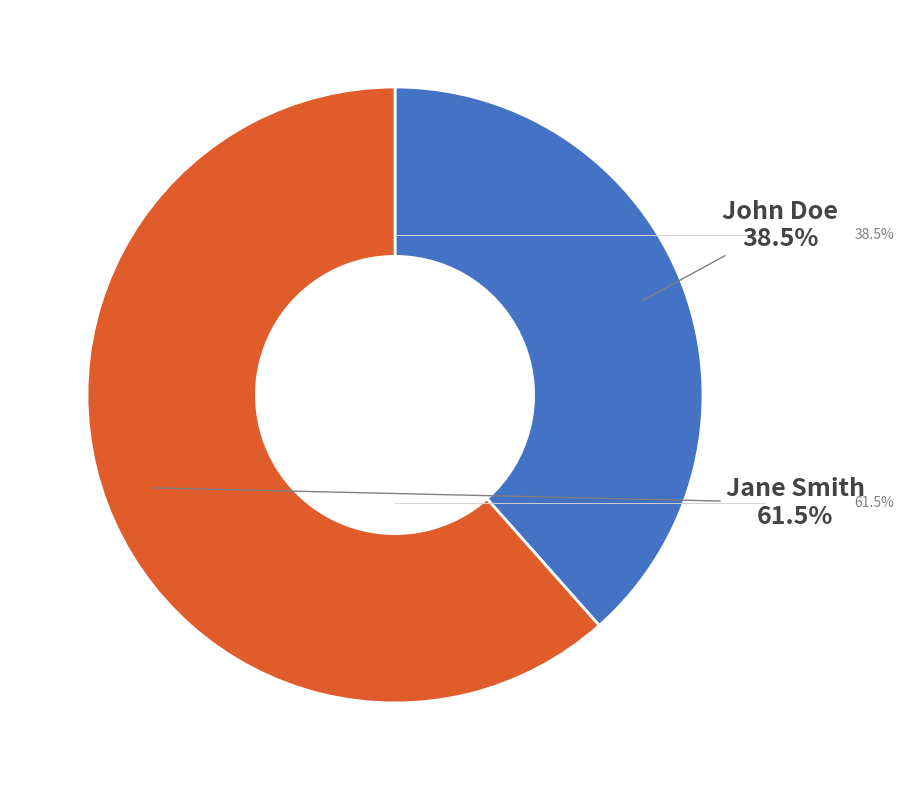

How many slices are in this pie chart?

2